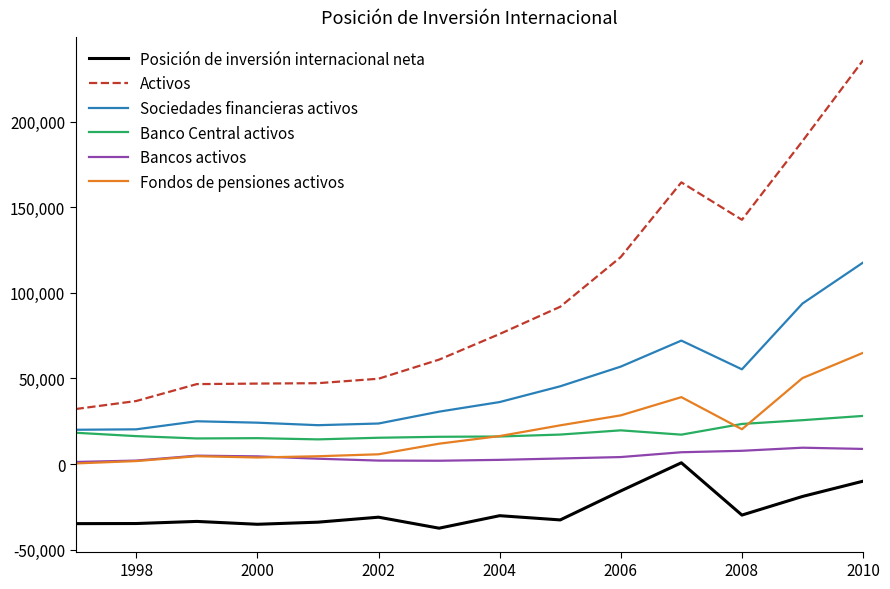

What is the minimum value for Banco Central activos?

14400